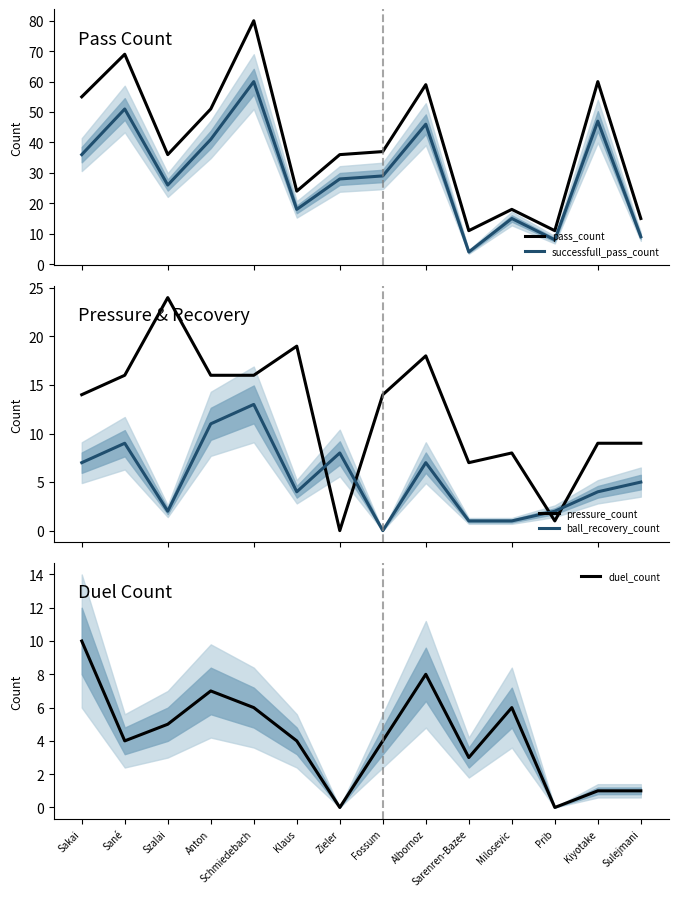

What is the sum of the duel_count values at Zieler and Sarenren-Bazee?

3